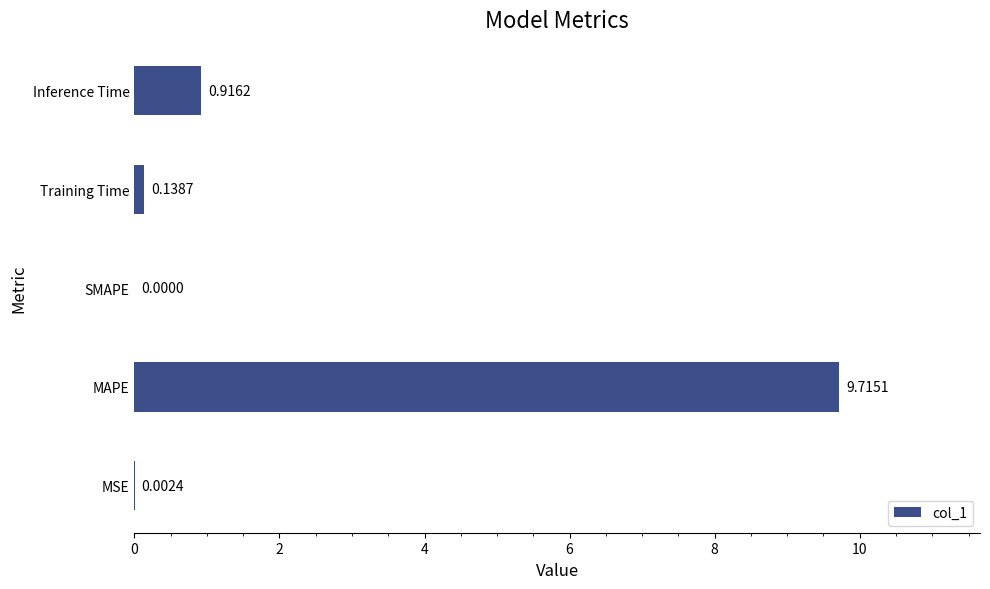

What is the maximum value shown in the chart?

9.7